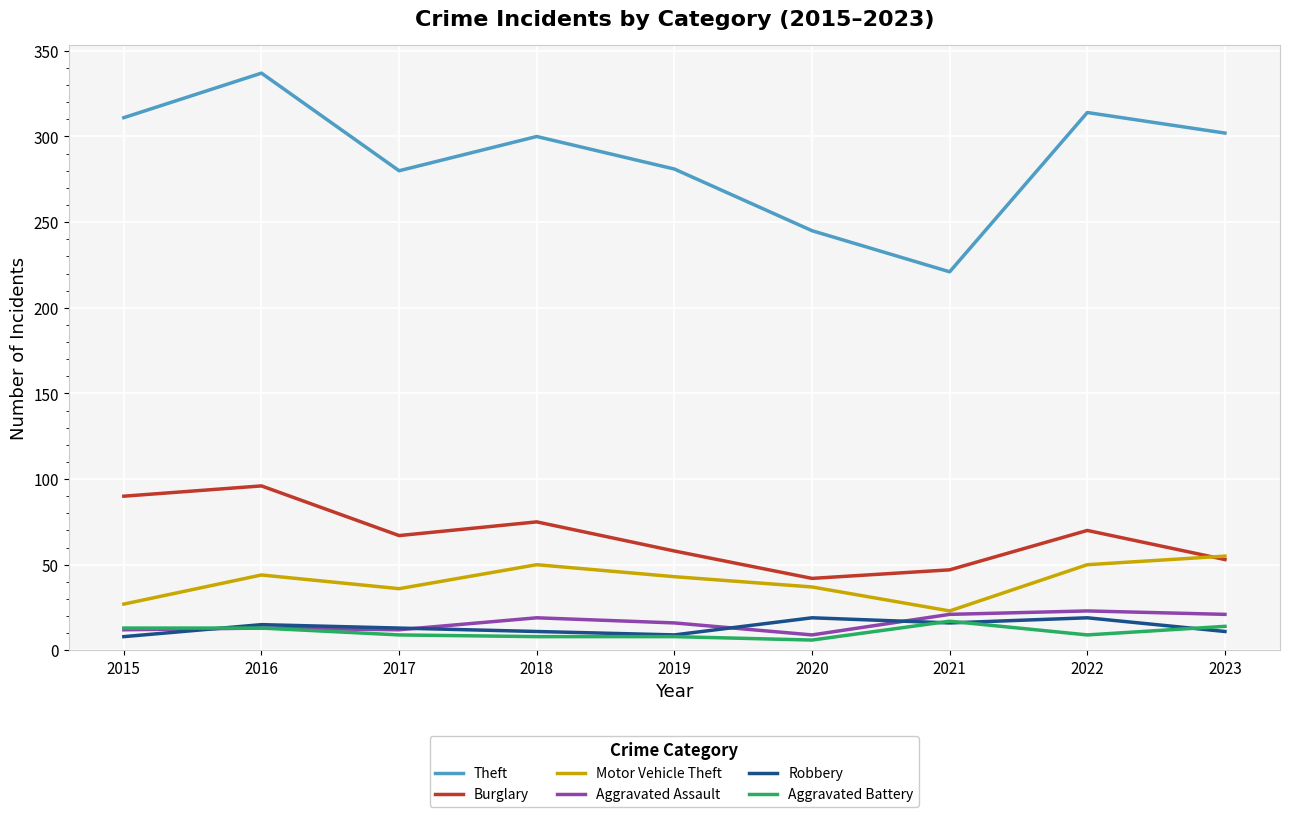

The Motor Vehicle Theft series shows 77 at 2023. True or false?

False